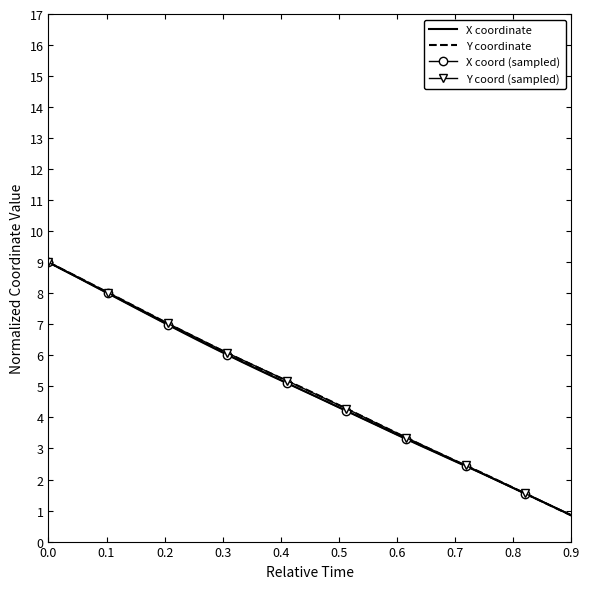

How many values in the Y series exceed 4?

22